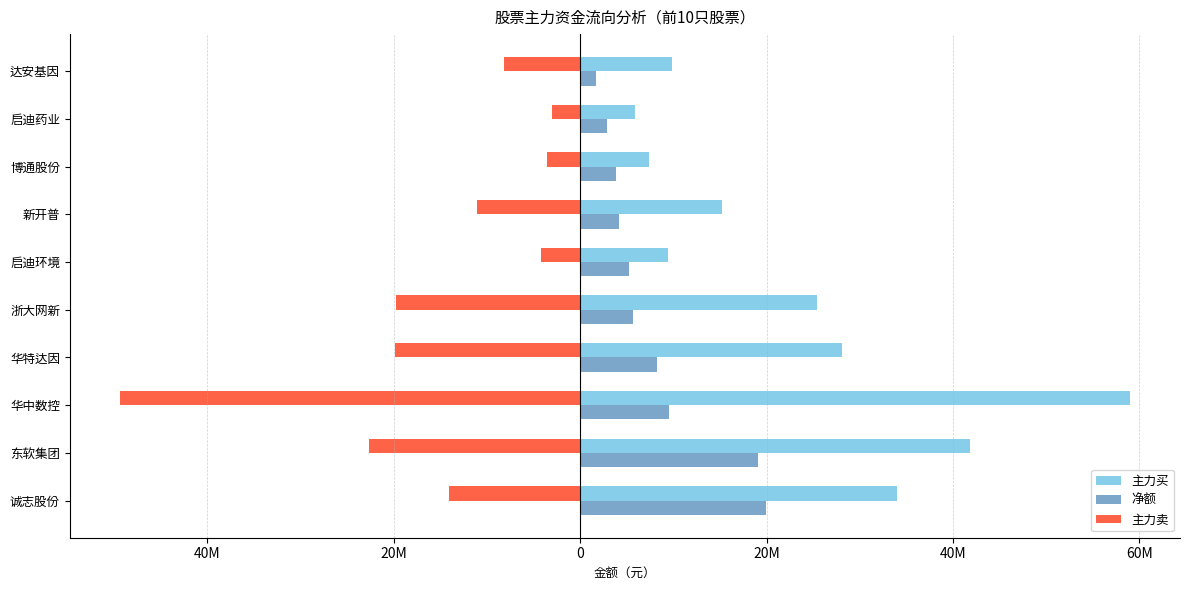

What is the maximum value shown in the chart?

58942141